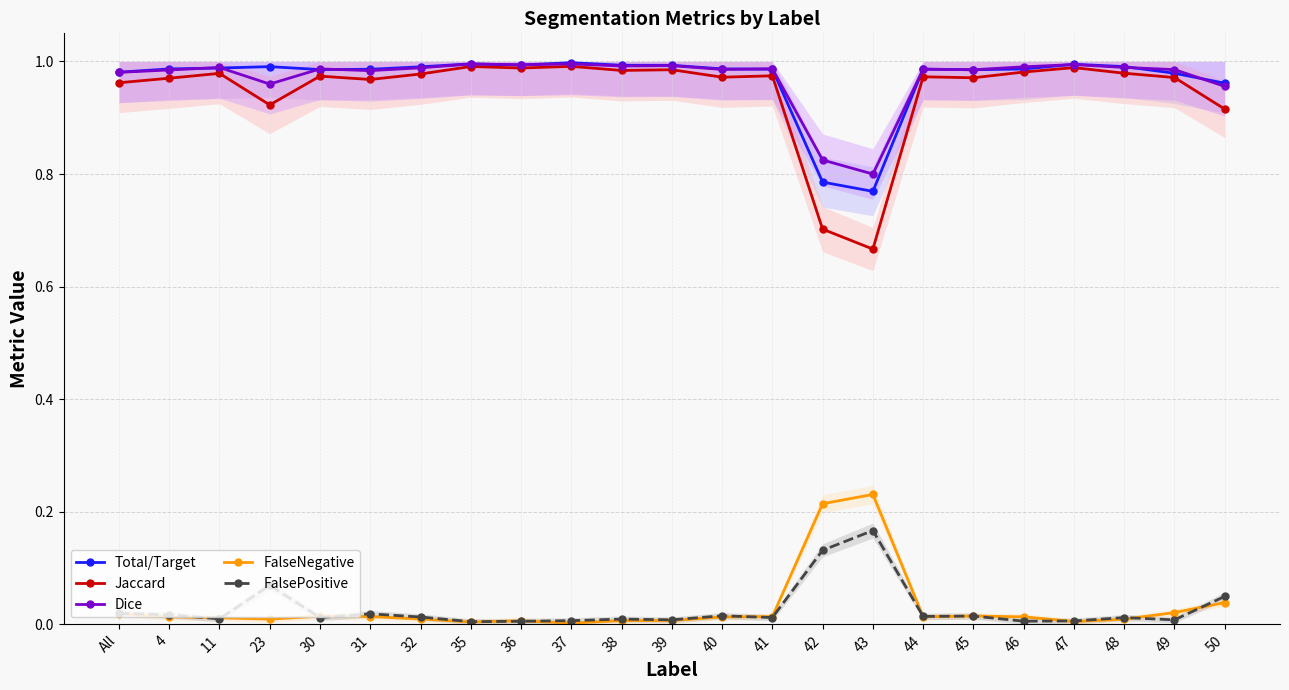

What is the greatest value displayed?

1.0